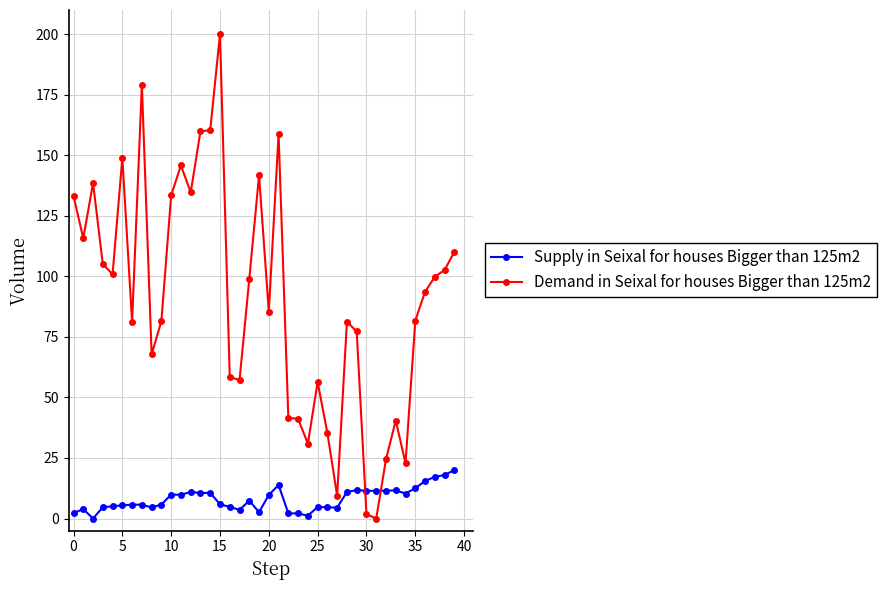

List the series in order of their peak value, lowest first.

Supply in Seixal for houses Bigger than 125m2, Demand in Seixal for houses Bigger than 125m2